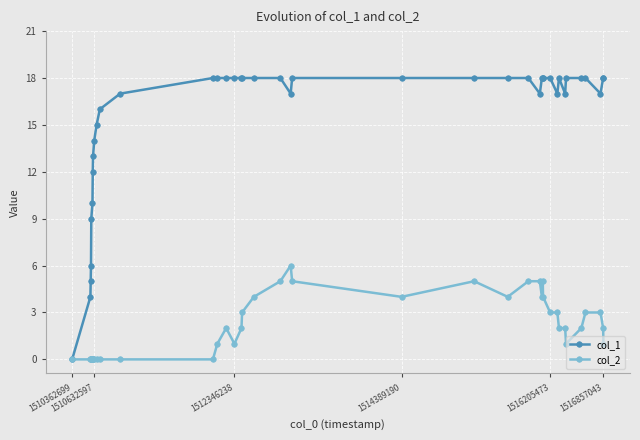

Reading left to right, transcribe all the data shown in this chart.

col_1: 0	4	5	6	9	10	12	13	14	15	16	17	18	18	18	18	18	18	18	18	17	18	18	18	18	18	17	18	18	18	18	17	18	17	18	18	18	17	18	18
col_2: 0	0	0	0	0	0	0	0	0	0	0	0	0	1	2	1	2	3	4	5	6	5	4	5	4	5	5	4	5	4	3	3	2	2	1	2	3	3	2	1